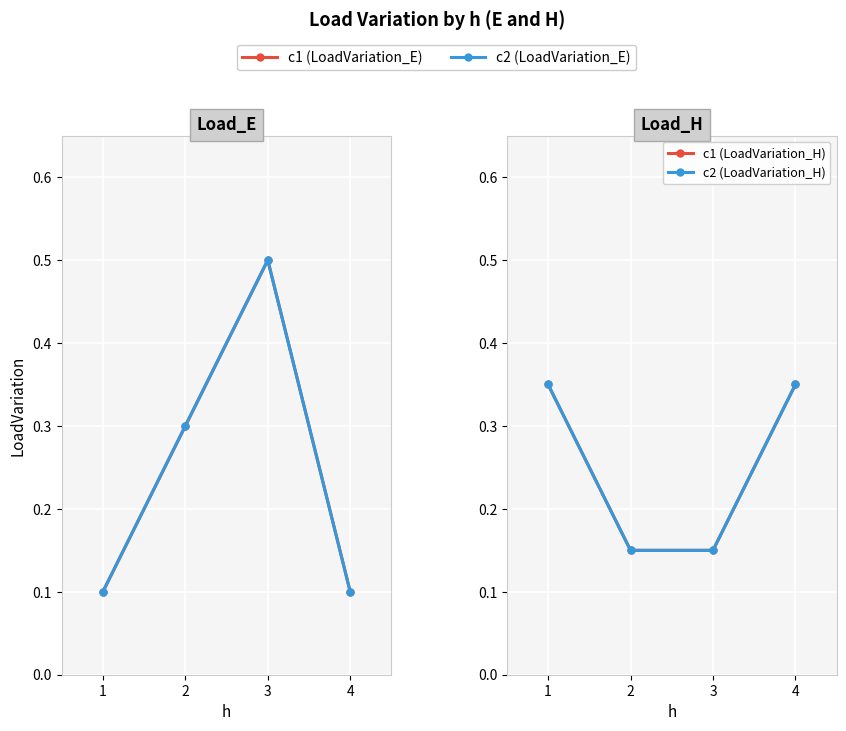

Is it true that c1 equals 0.3 at 1?

True